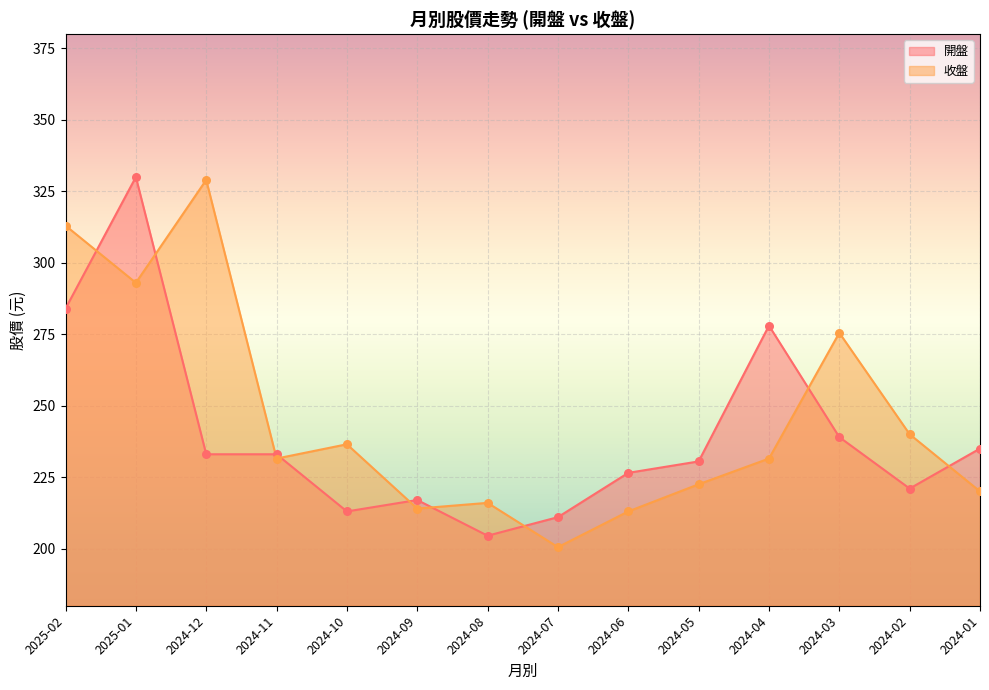

What are all the series names shown in the legend?

開盤, 收盤